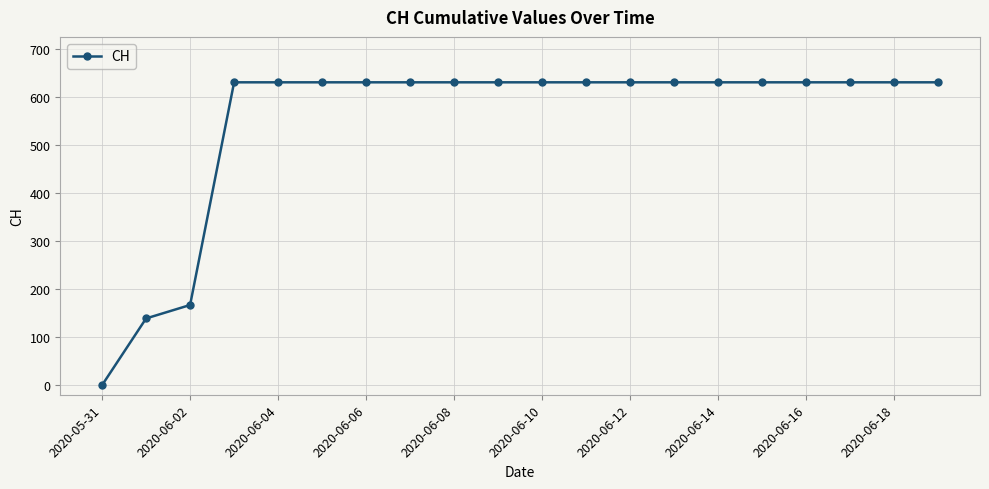

What is the greatest value displayed?

631